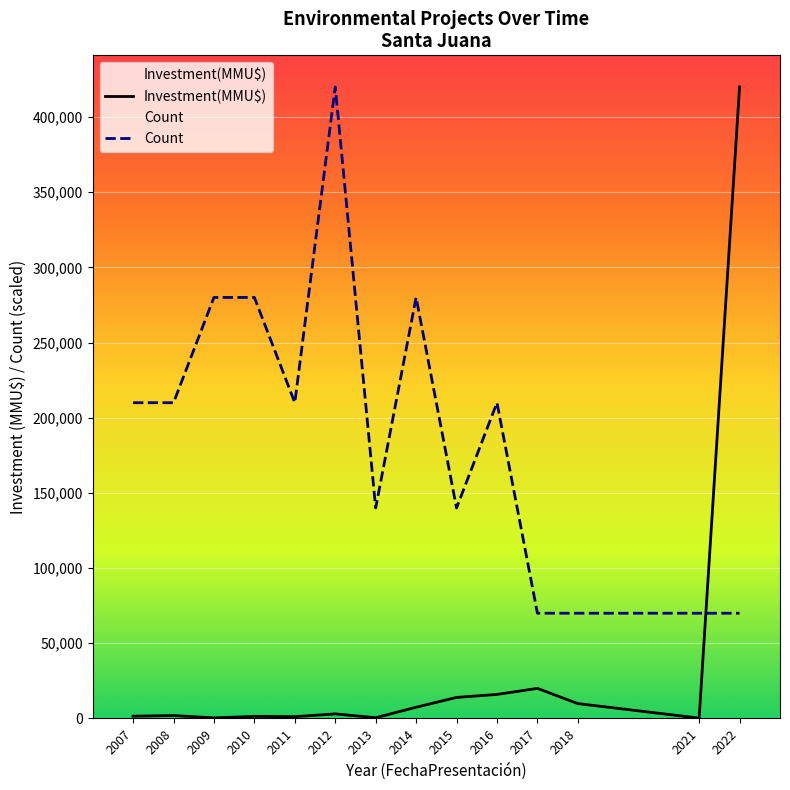

Count the number of categories in the chart.

14